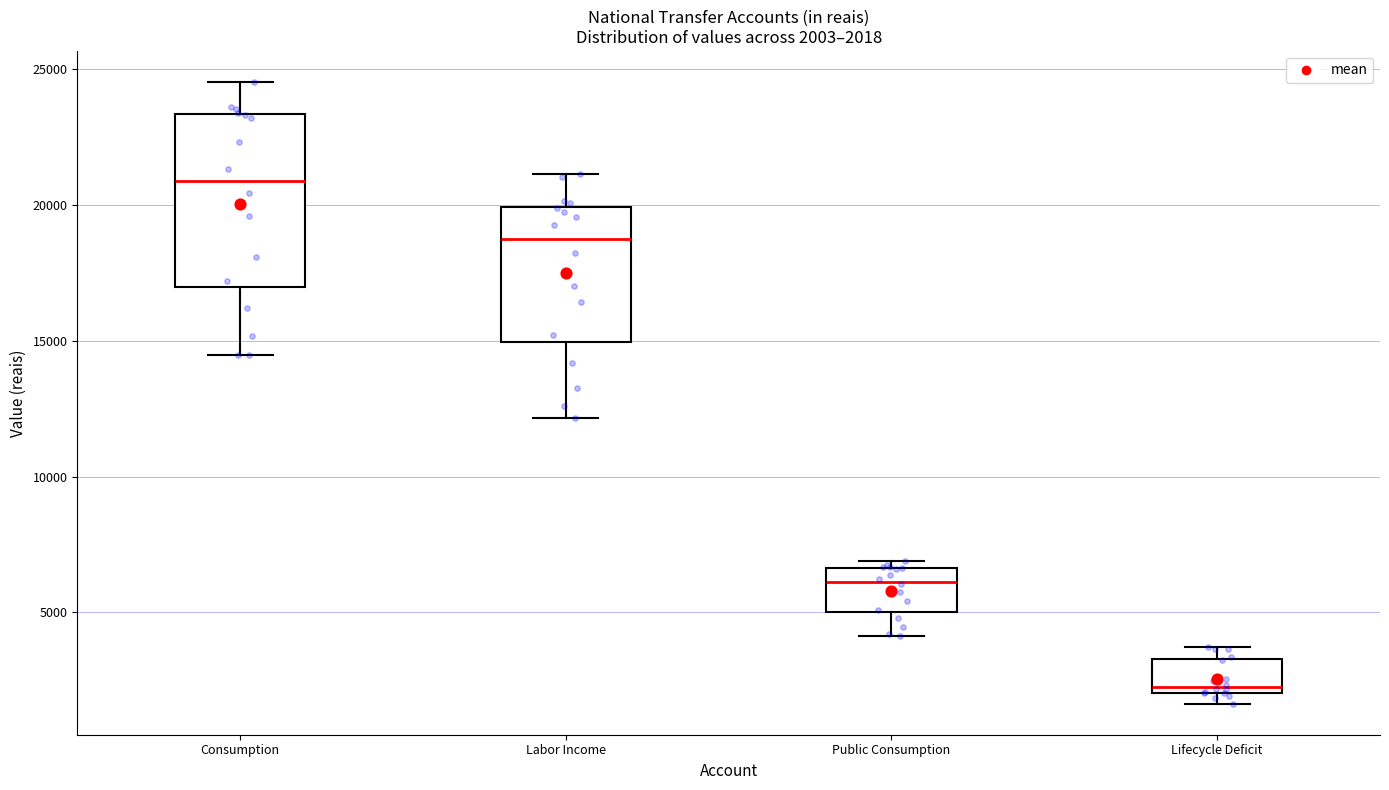

Which box's median line is the highest?

Consumption